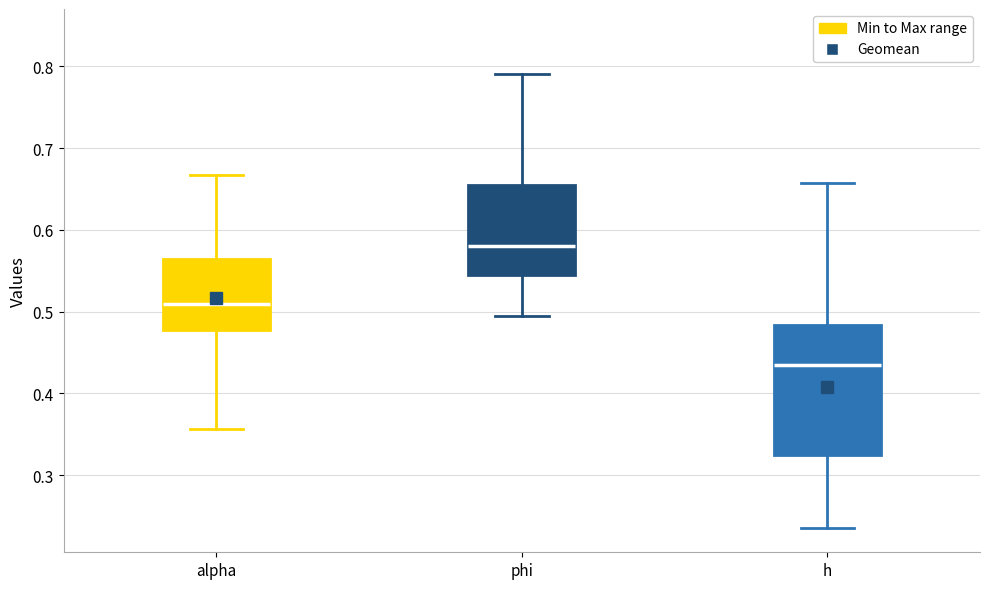

Comparing the boxes themselves (not the whiskers), which one is the tallest?

h